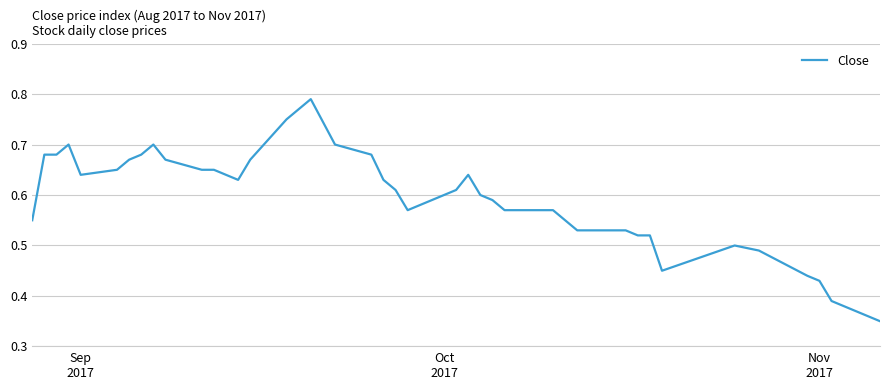

What is the average value?

0.6